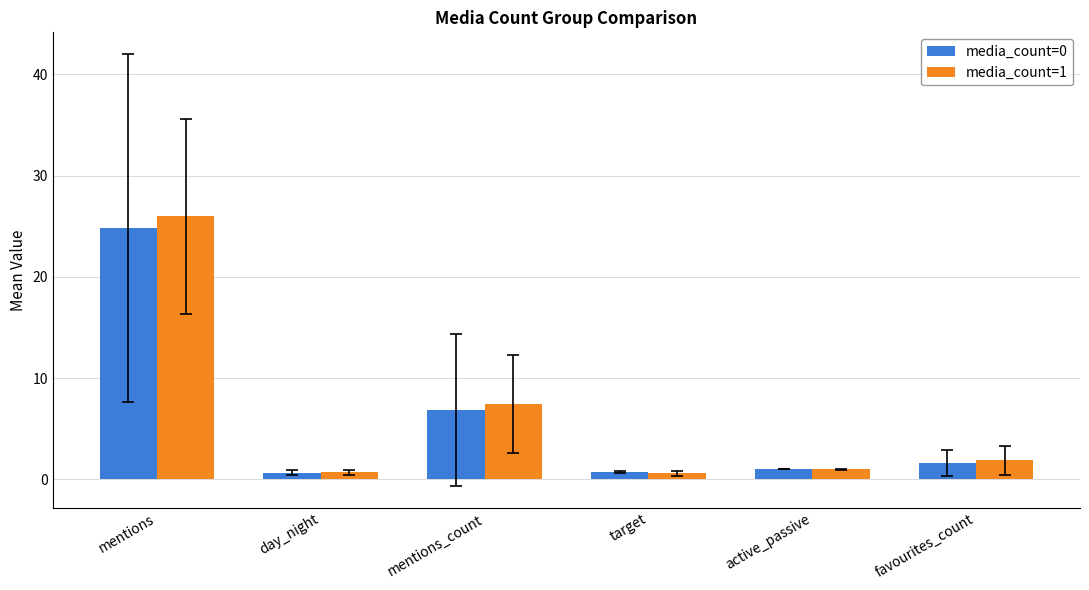

What is the sum of all media_count=0 values?

35.6